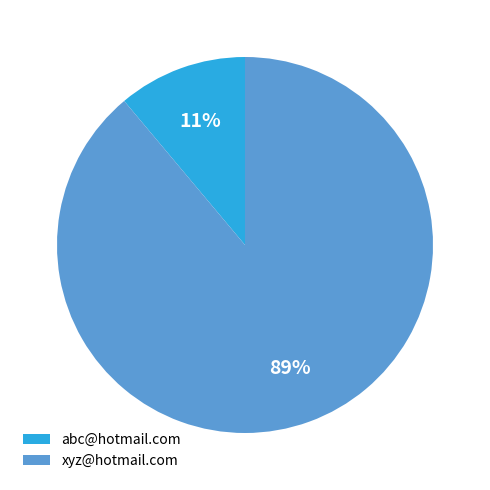

The xyz@hotmail.com slice represents 89% of the pie. True or false?

True